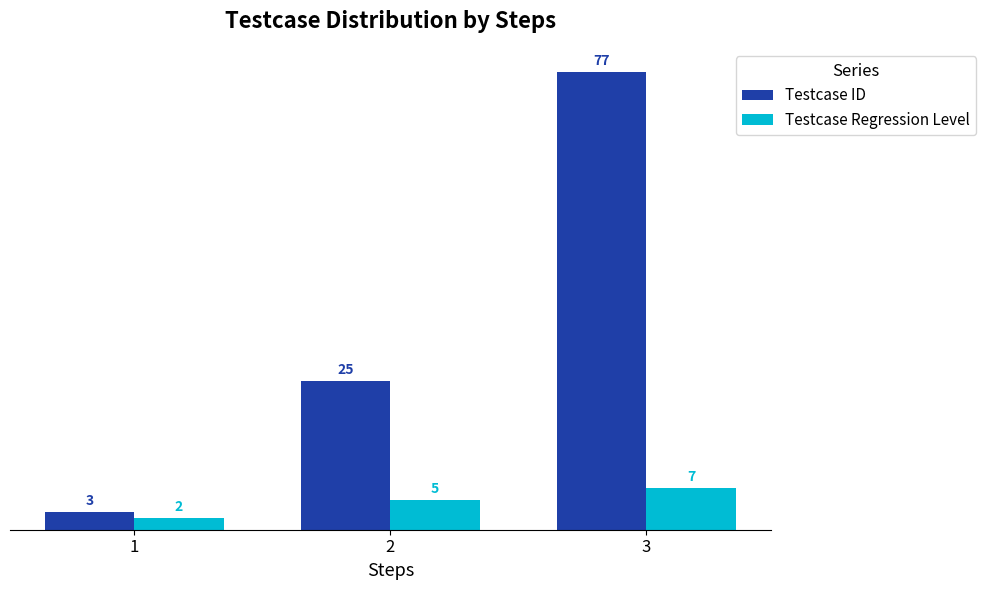

At which category is the sum across all series the highest?

3